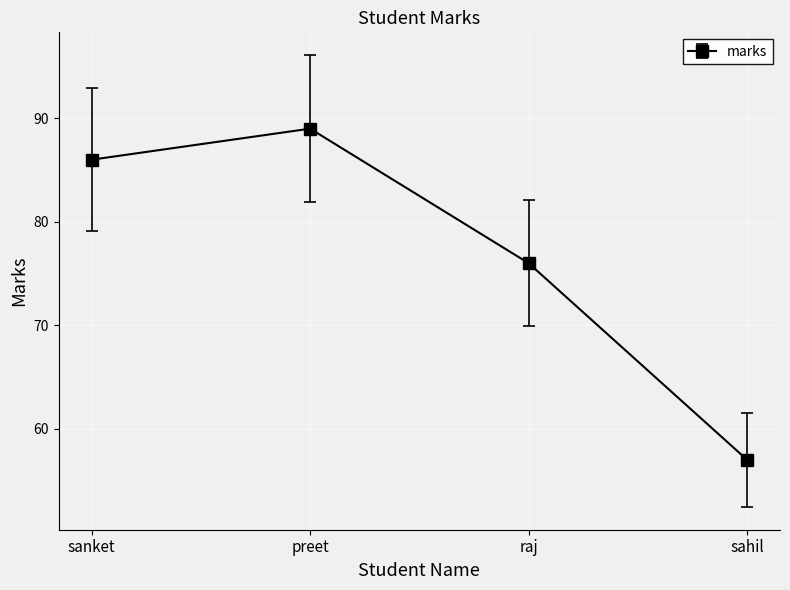

What is the value of the 1st point from the left?

86